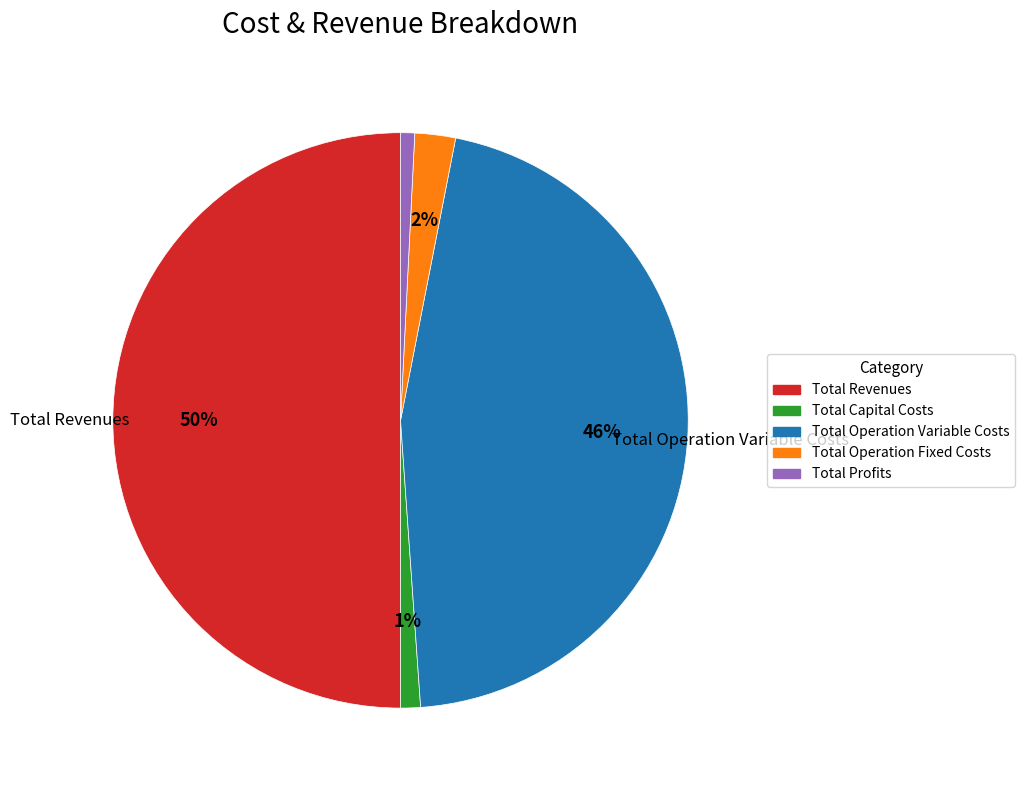

Which has a higher value, Total Operation Variable Costs or Total Operation Fixed Costs?

Total Operation Variable Costs